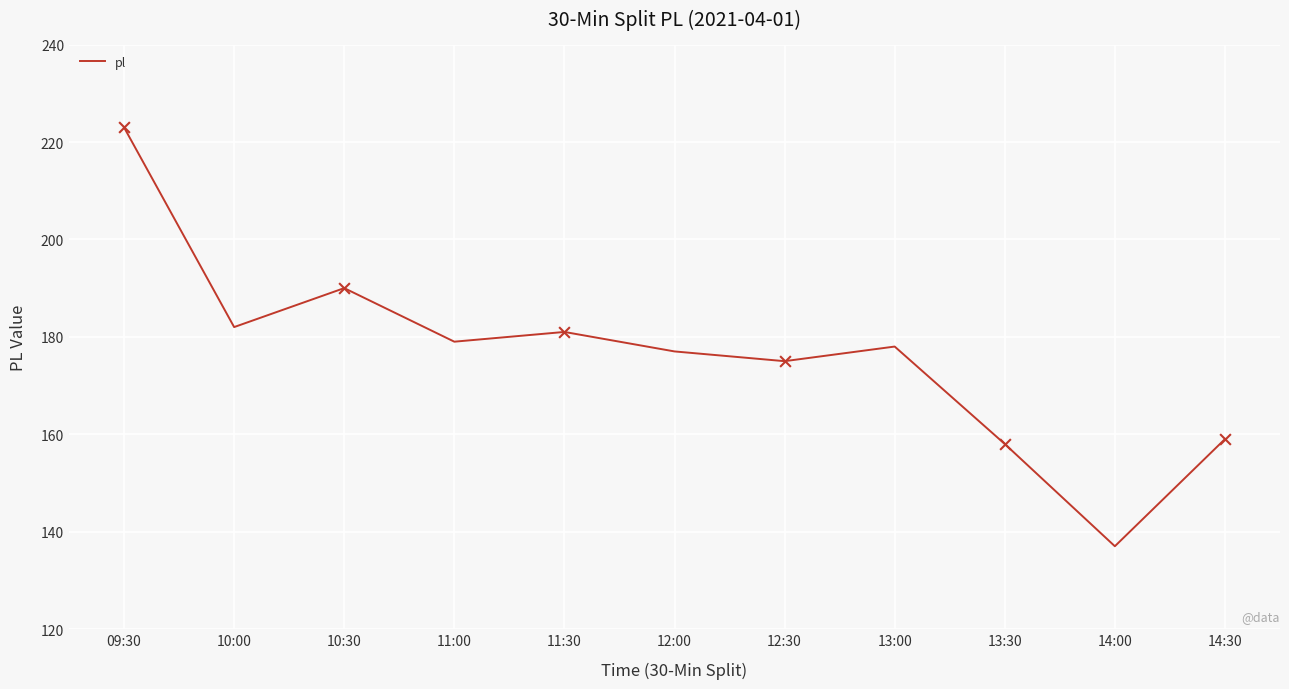

Which has a higher value, 12:00 or 14:00?

12:00